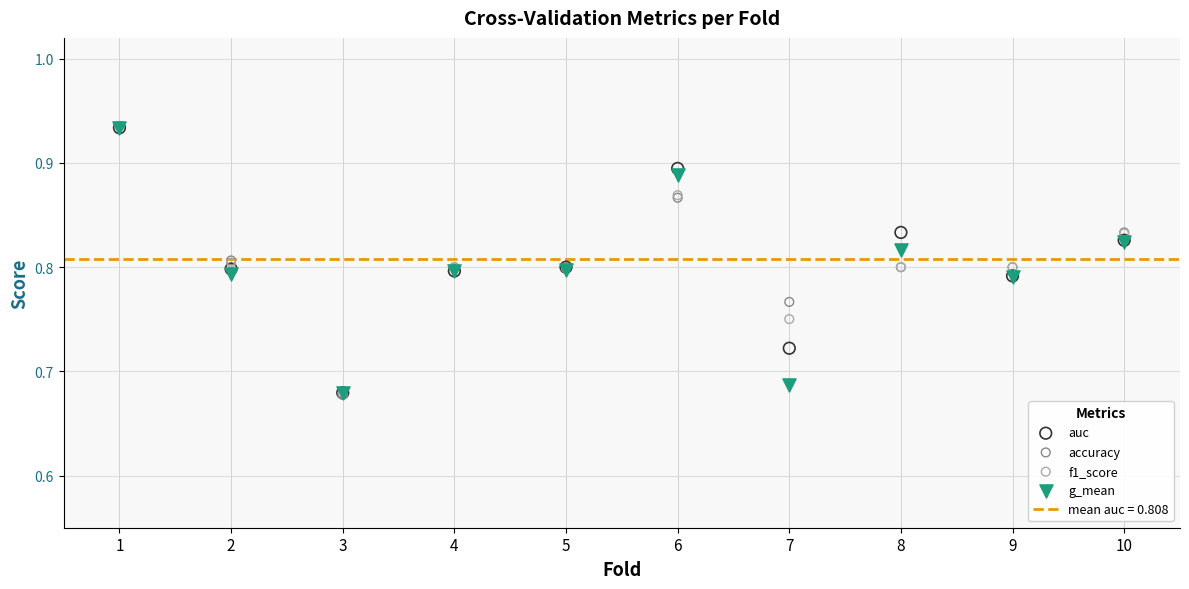

Which series has the largest Y range (max minus min)?

accuracy